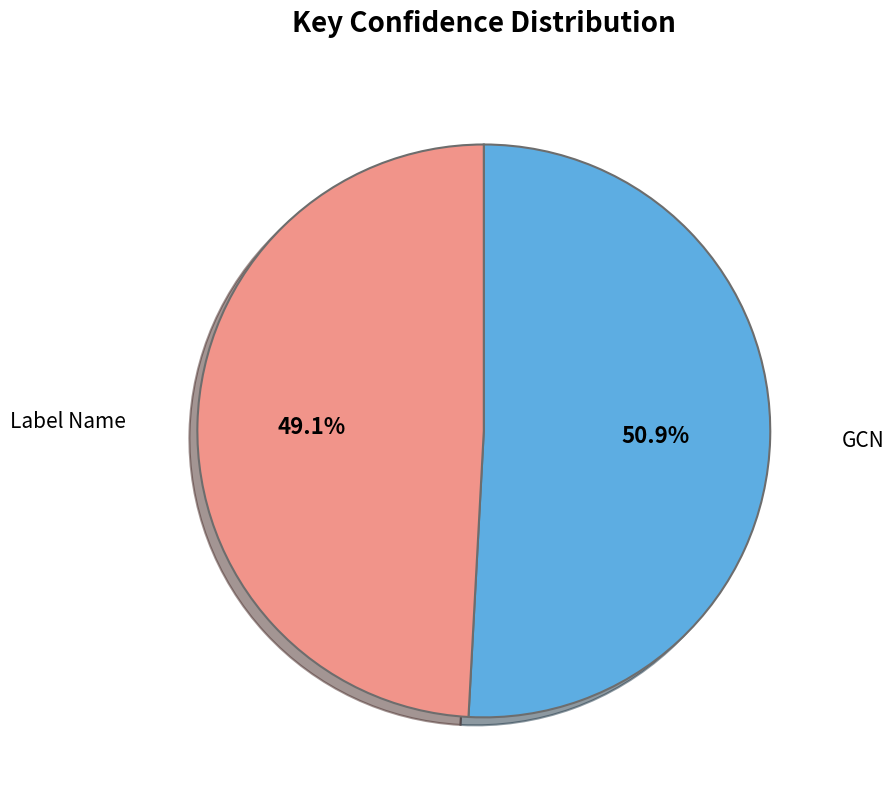

Does any single category account for the majority?

Yes